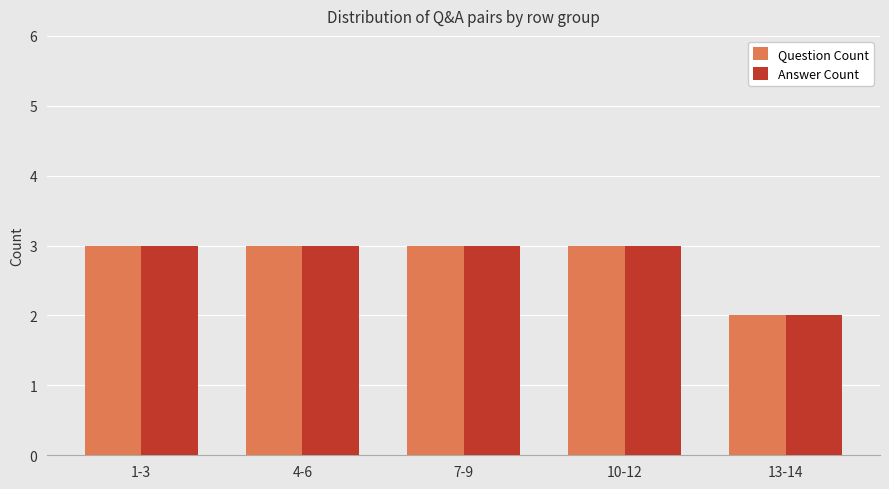

What position from the right is 7-9?

3